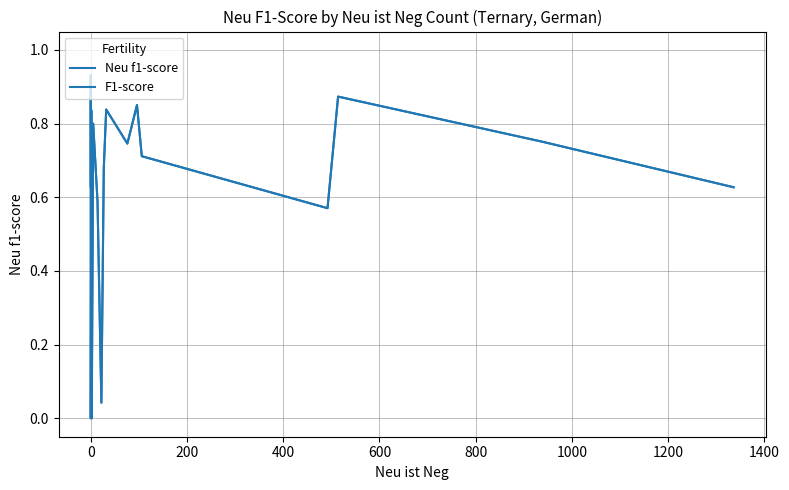

Does the chart display data point markers on the line(s)?

No